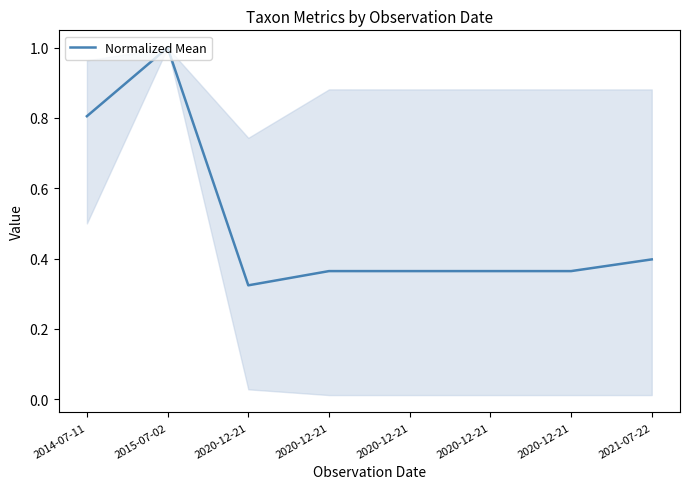

How many points are lower than both their immediate neighbors (excluding endpoints)?

3